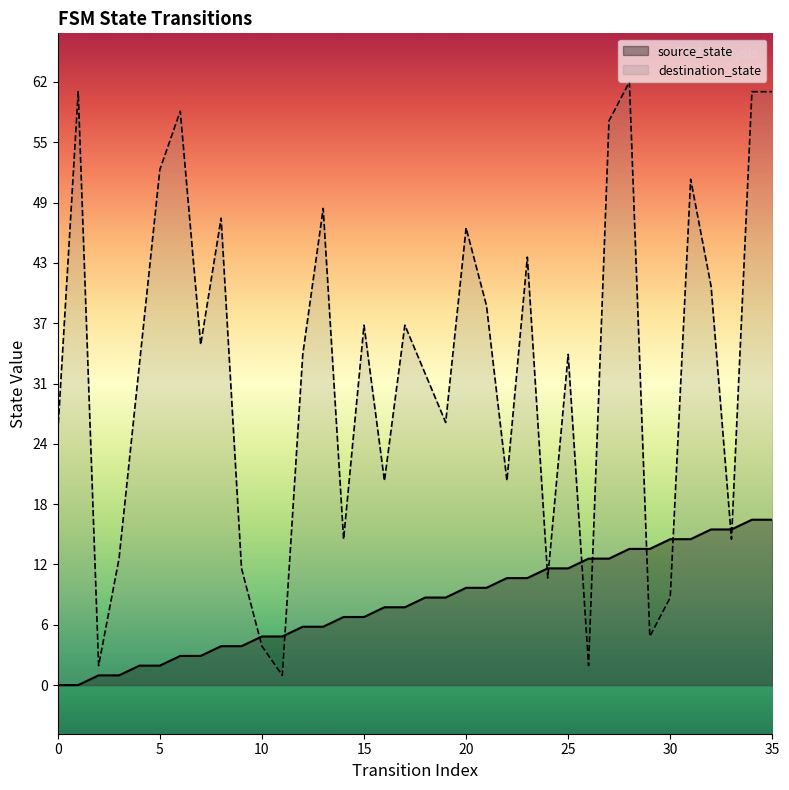

Which series has the widest spread of Y values?

destination_state